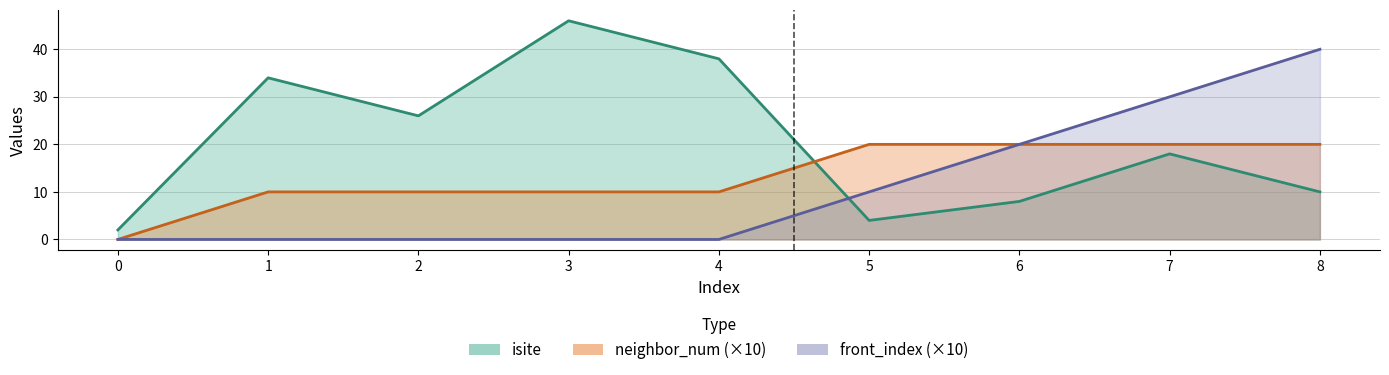

What is the difference between the highest and lowest values at 2?

26